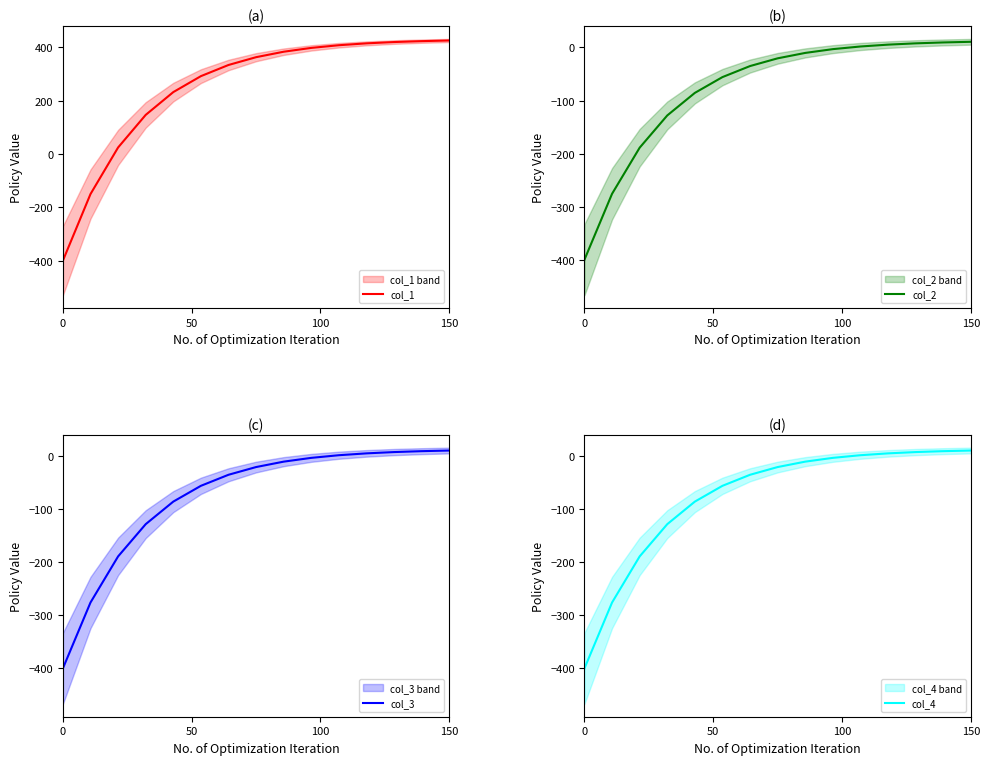

What is the lowest value of the col_1 series?

-400.0